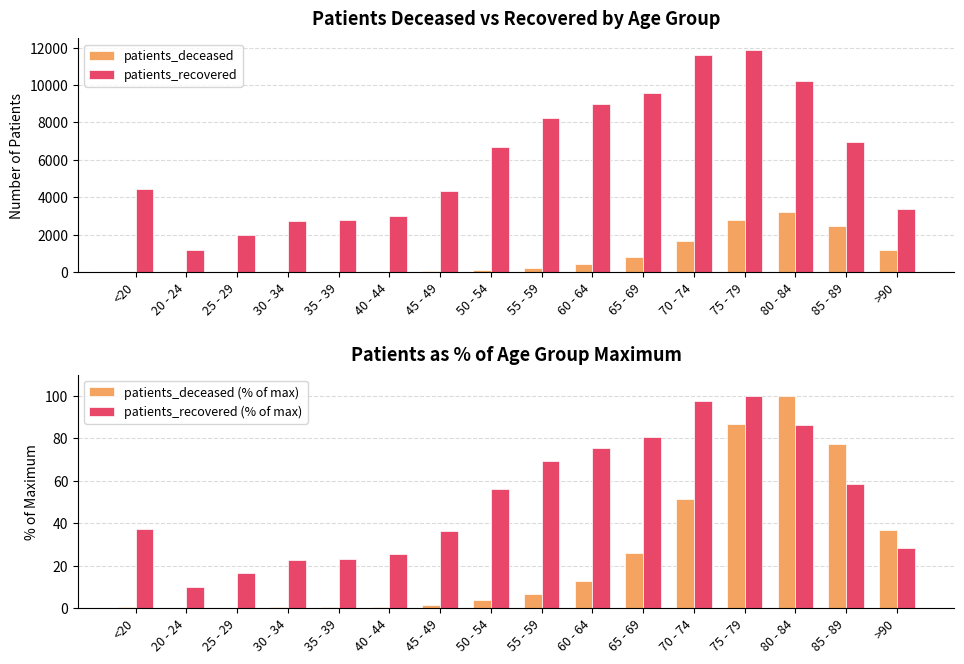

The patients_deceased series shows 24.0 at 40 - 44. True or false?

True